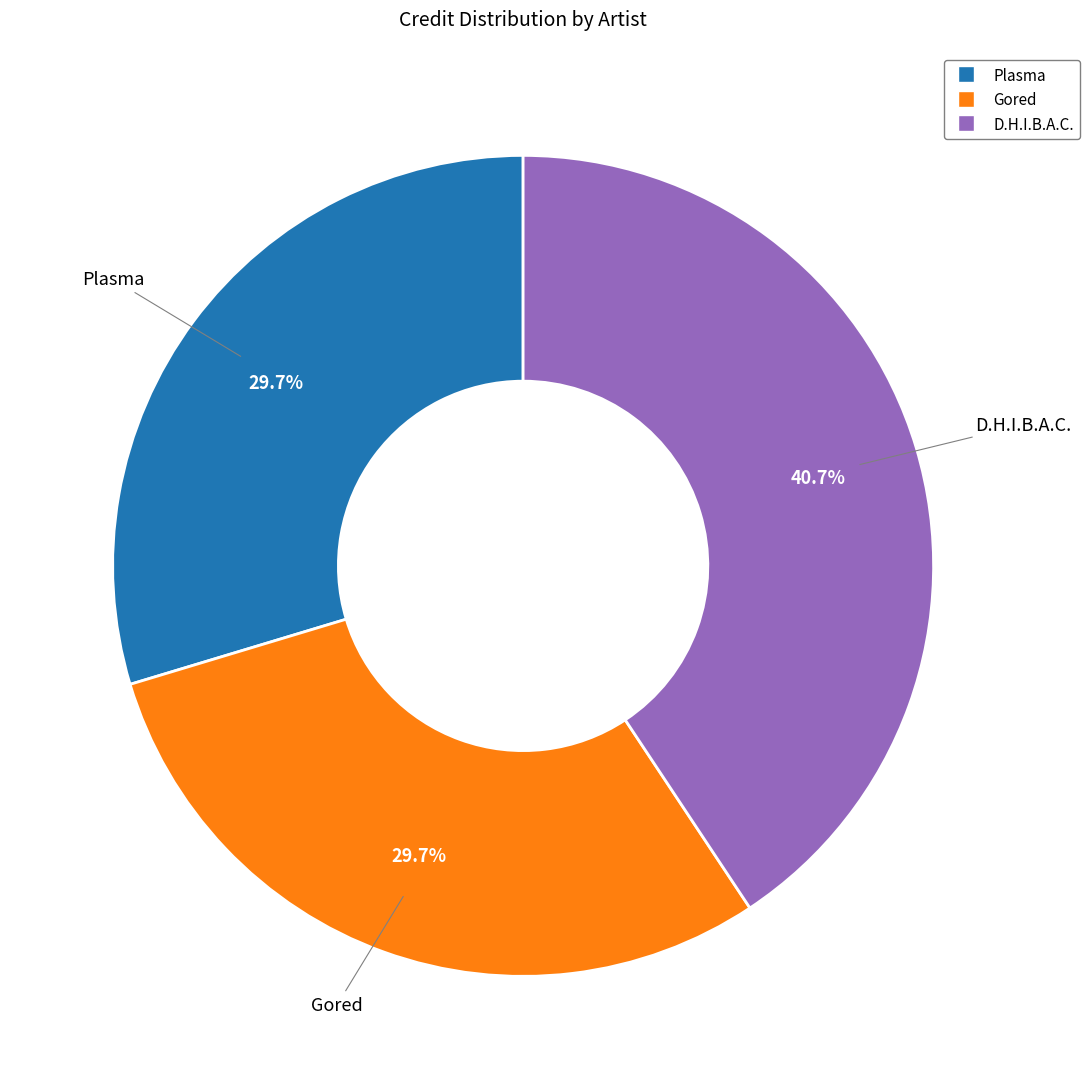

How many segments does this pie chart have?

3